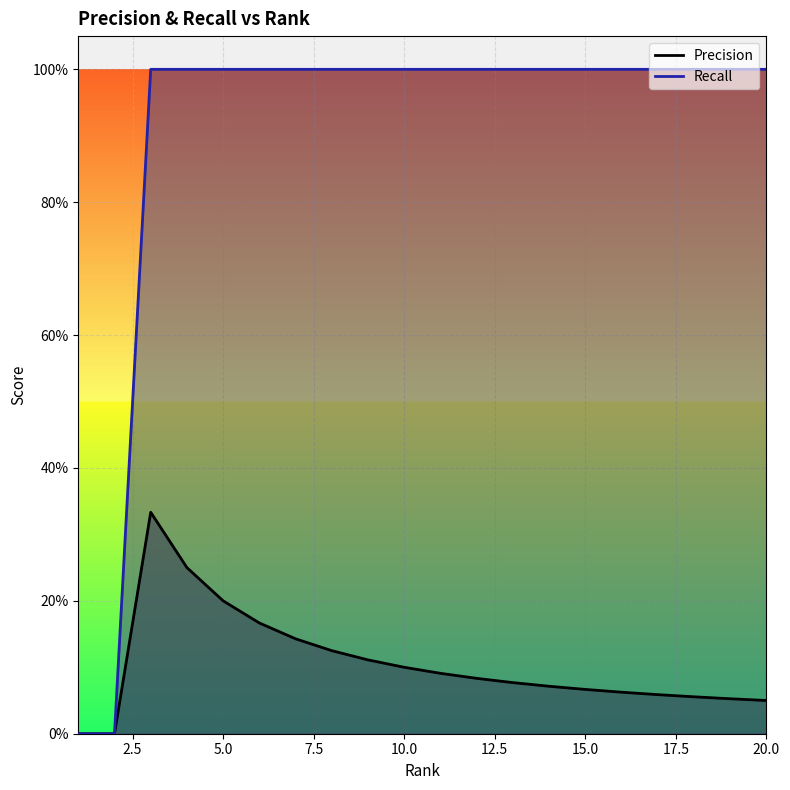

At which label does Recall reach its peak?

3